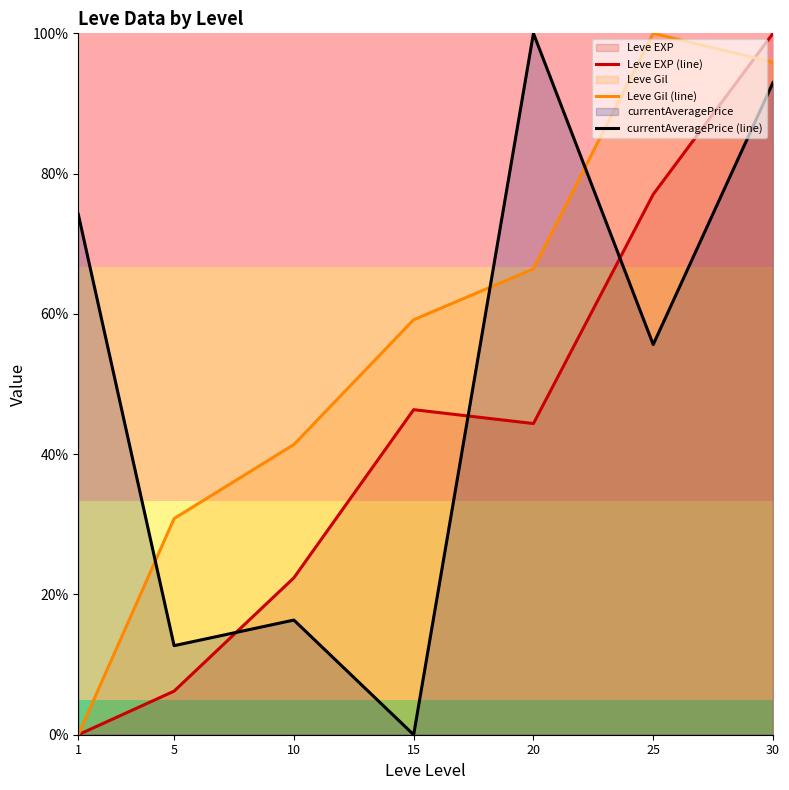

True or false: Leve Gil (line) has more than 1 points higher than both neighbors.

False